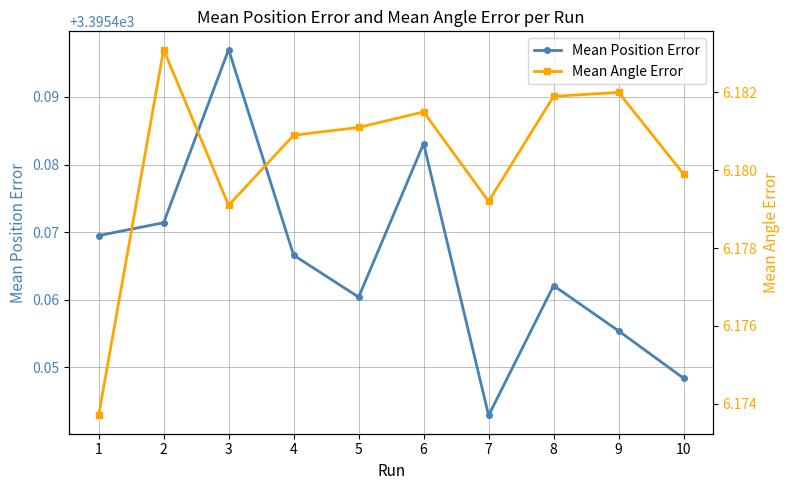

Reading left to right, list all the values displayed in this chart.

Mean Position Error: 1=3395.5	2=3395.5	3=3395.5	4=3395.5	5=3395.5	6=3395.5	7=3395.4	8=3395.5	9=3395.5	10=3395.4
Mean Angle Error: 1=6.2	2=6.2	3=6.2	4=6.2	5=6.2	6=6.2	7=6.2	8=6.2	9=6.2	10=6.2